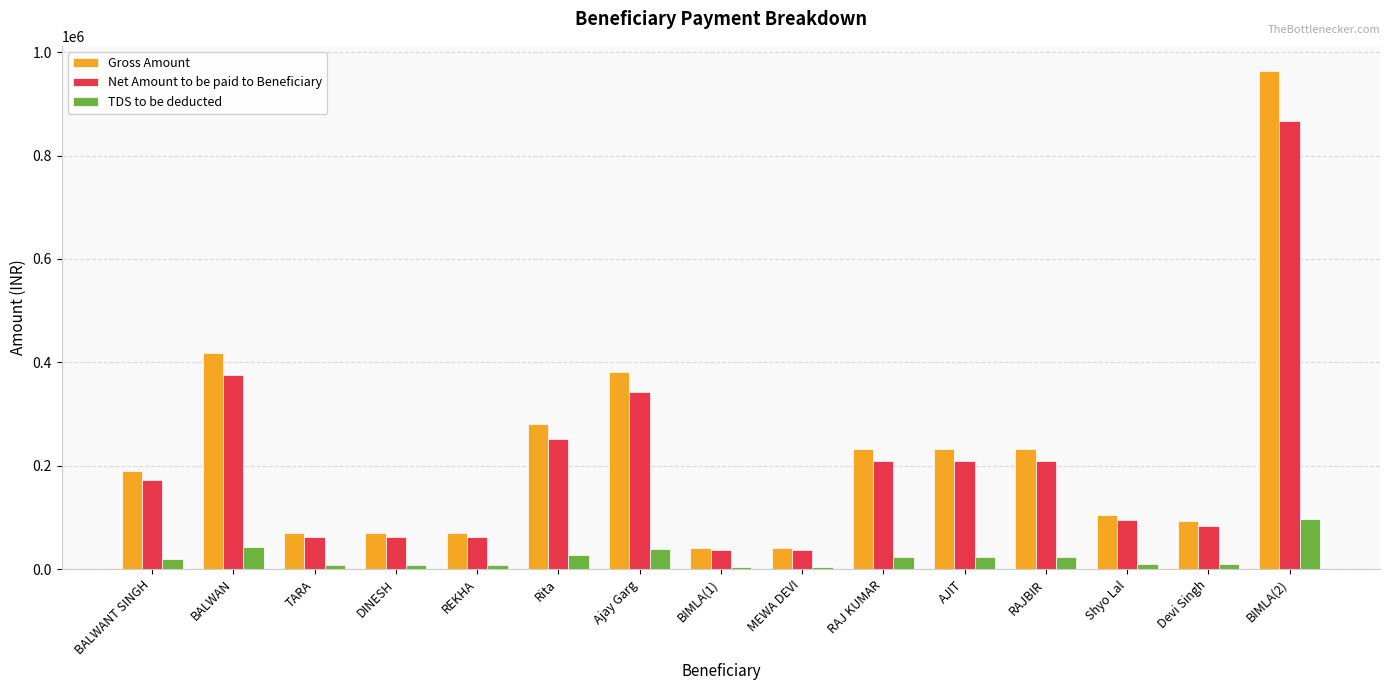

Which series has the largest range (max minus min)?

Gross Amount